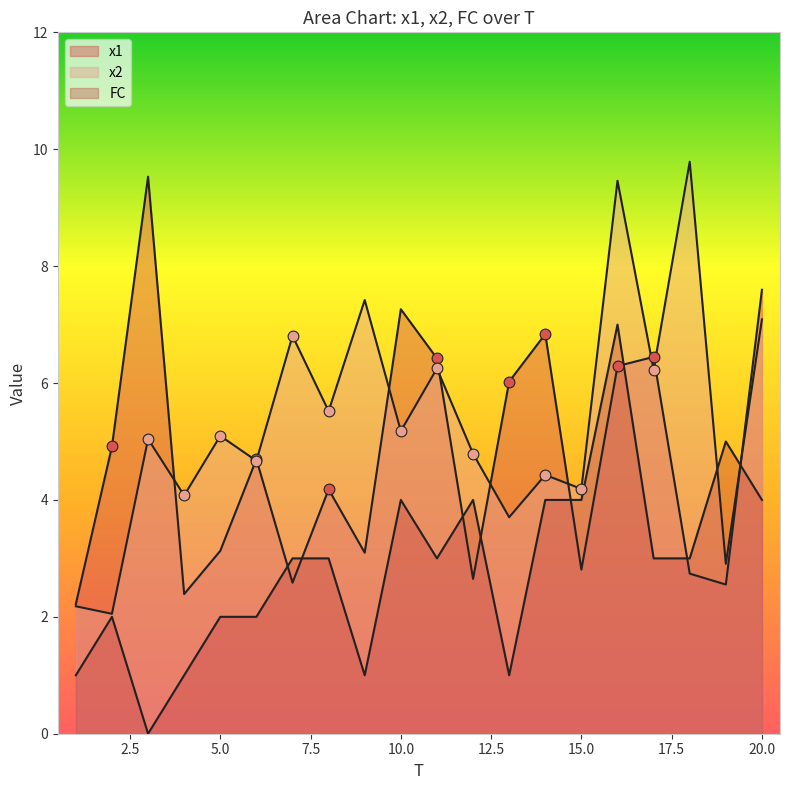

At how many categories does at least one series exceed 0?

20